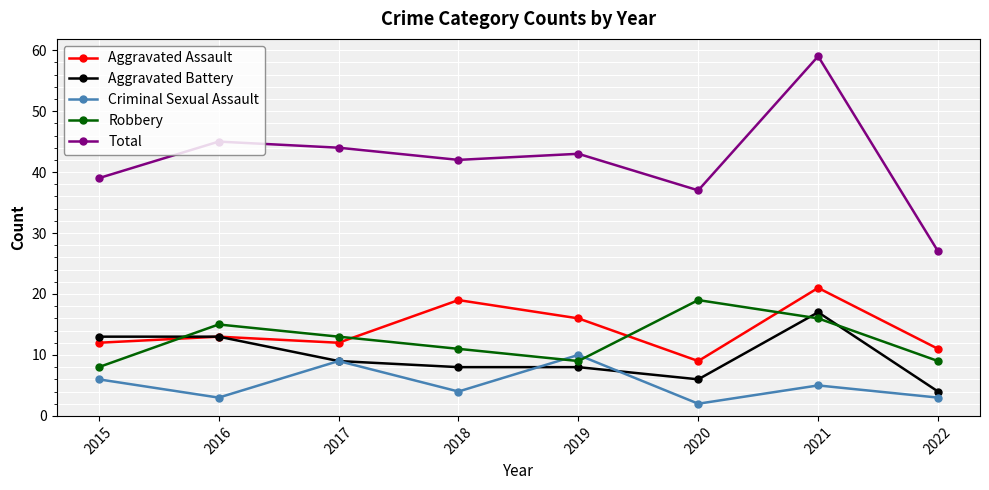

At which label is Aggravated Battery closest to 10?

2017